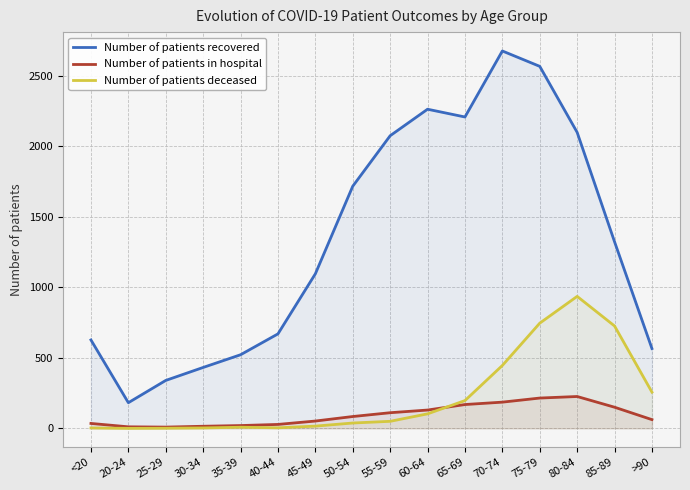

What is the label of the 14th point from the left?

80-84